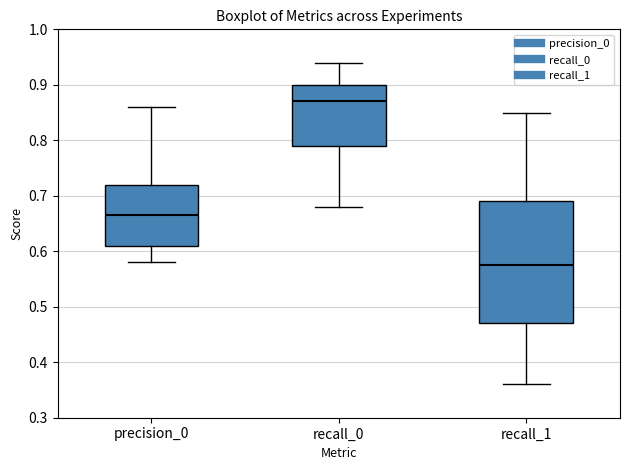

Which box has the lowest median line?

recall_1